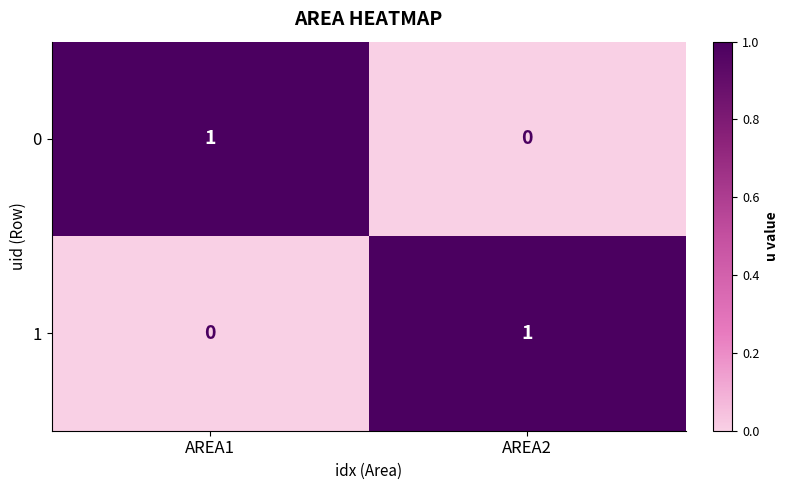

What is the difference between the highest and lowest values at AREA1?

1